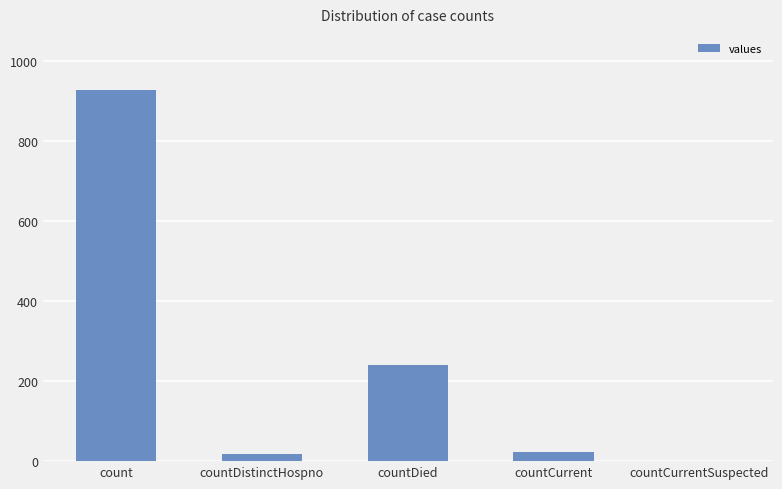

Reading right to left, what are all the values shown in this chart?

countCurrentSuspected=0	countCurrent=22	countDied=241	countDistinctHospno=17	count=929